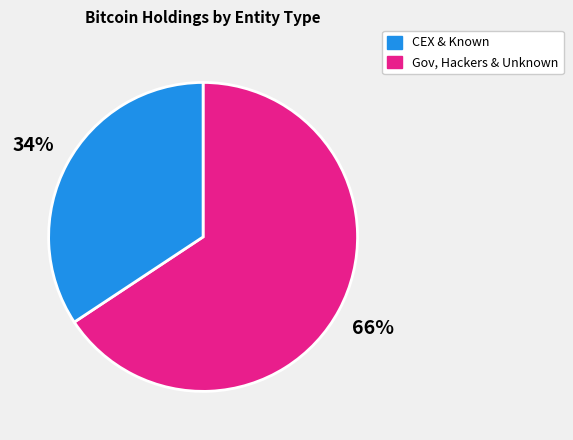

To the nearest percent, what is the average slice percentage?

50%